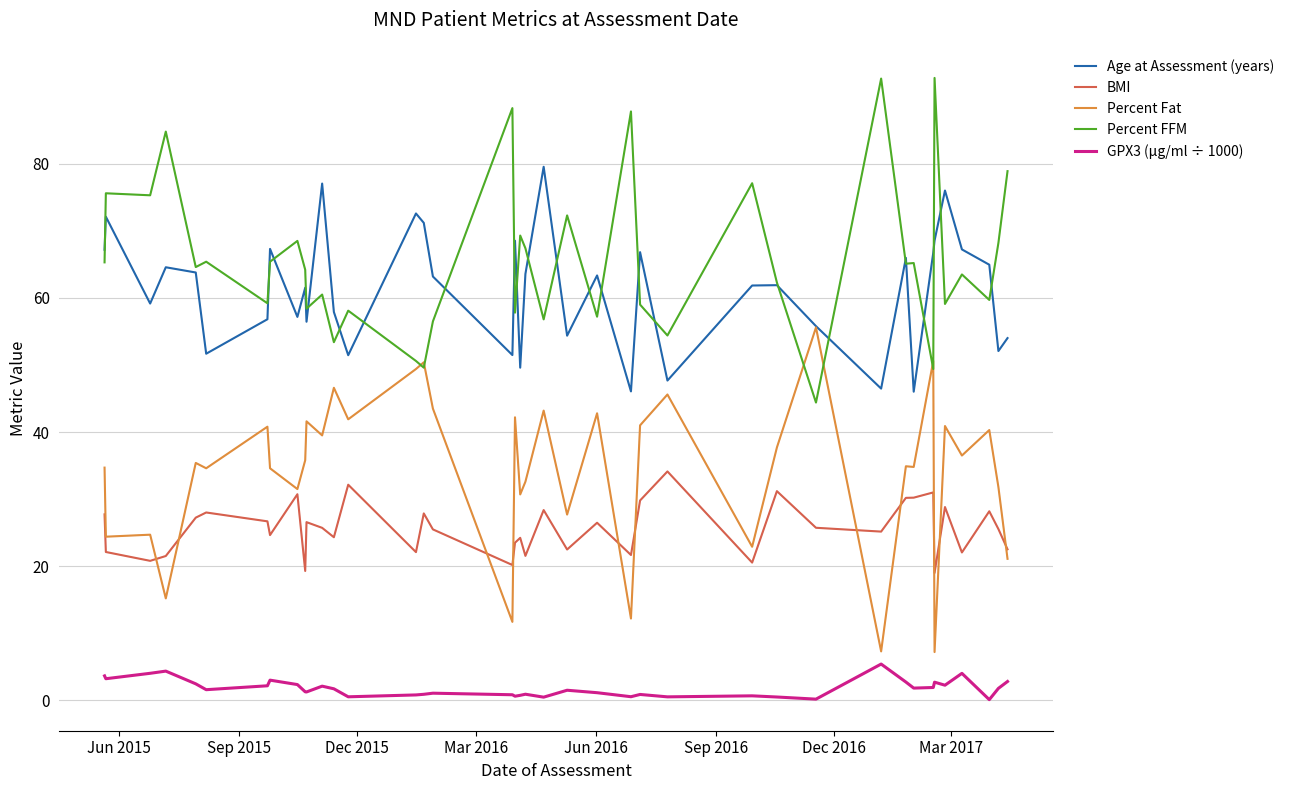

What are all the series names shown in the legend?

Age at Assessment (years), BMI, Percent Fat, Percent FFM, GPX3 (μg/ml ÷ 1000)